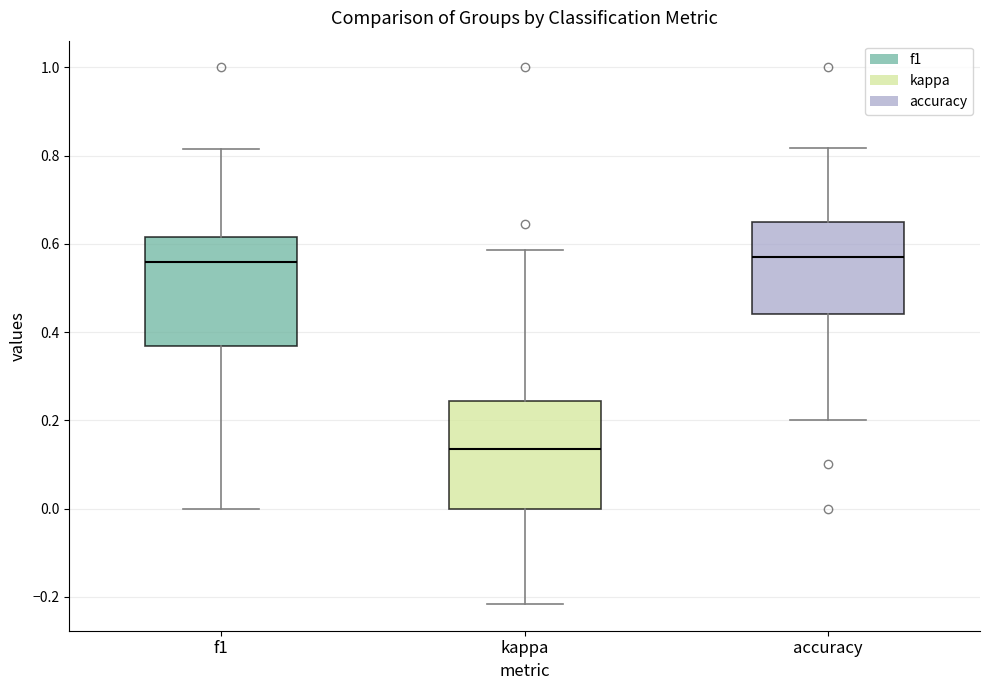

Reading left to right, transcribe this box plot: for each box, give where its median line is, the range the box spans, and where its two whiskers end, as read against the y-axis. The values are not printed on the chart, so give them approximately, as read against the axis.

f1: median 0.56, box 0.36 to 0.62, whiskers 0.00 to 0.82
kappa: median 0.14, box 0.00 to 0.24, whiskers -0.22 to 0.58
accuracy: median 0.56, box 0.44 to 0.66, whiskers 0.20 to 0.82